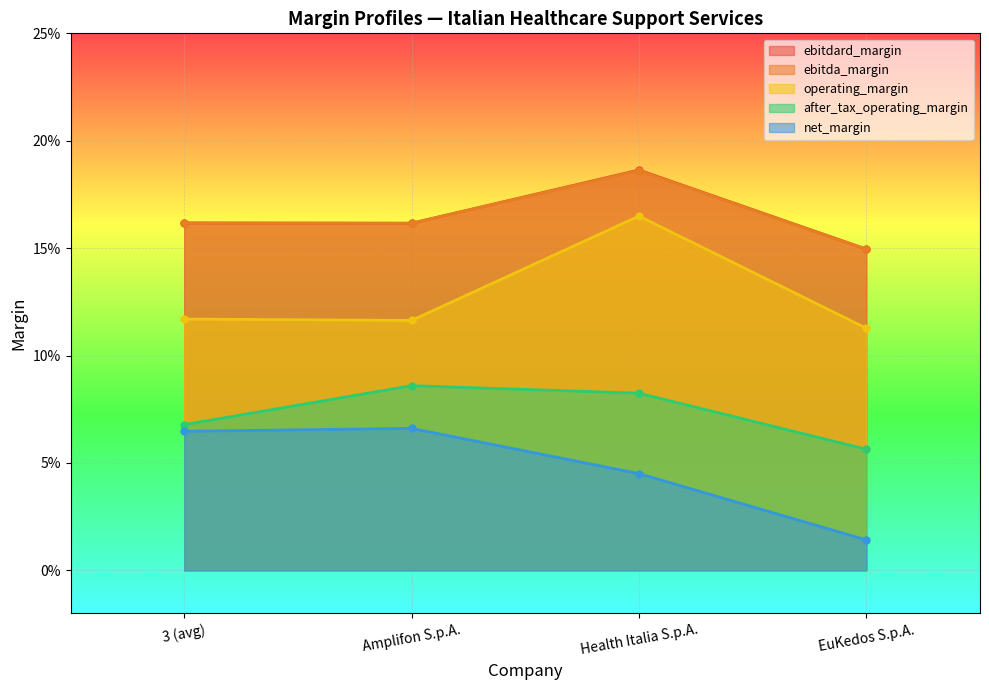

The ebitdard_margin series shows 0.2 at Amplifon S.p.A.. True or false?

True